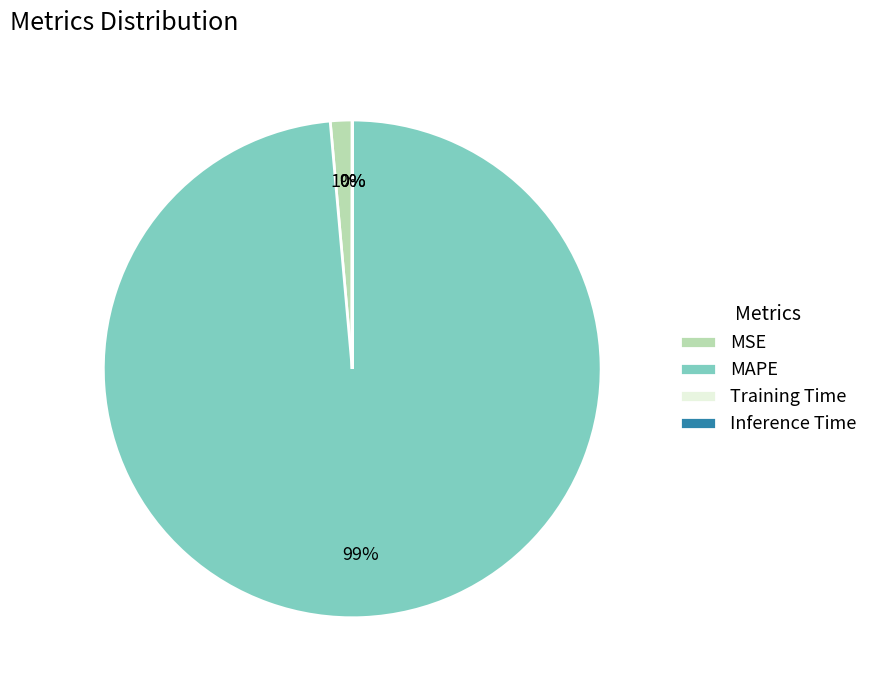

Which slice is the largest?

MAPE